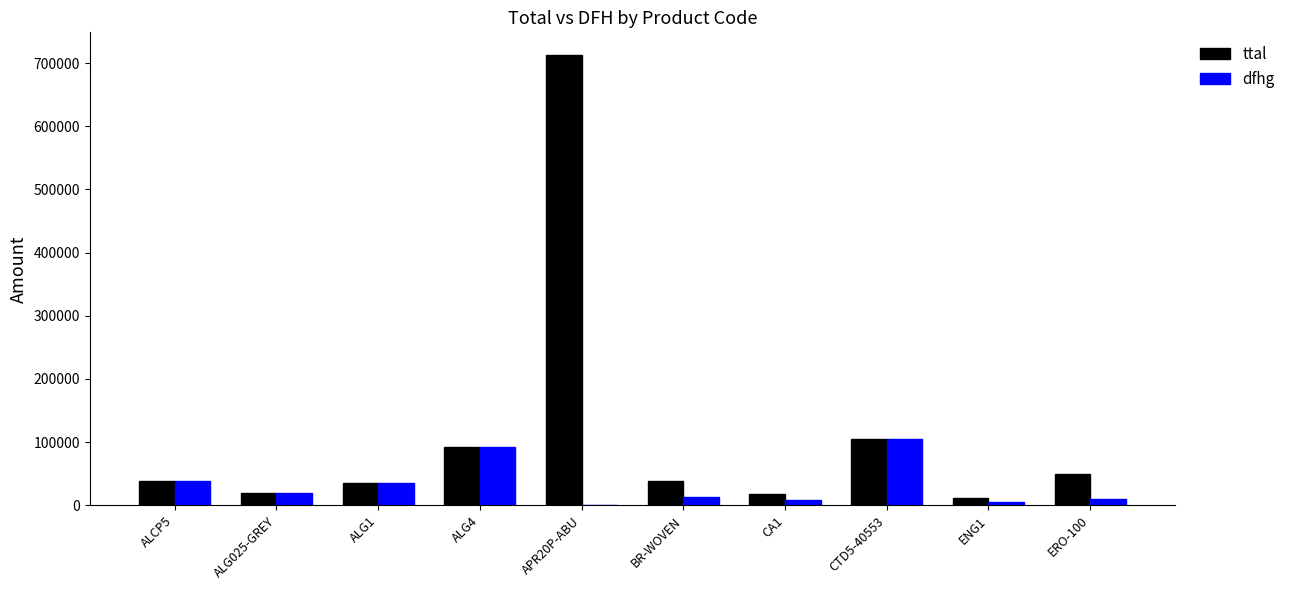

The dfhg series shows 19000 at ALG025-GREY. True or false?

True